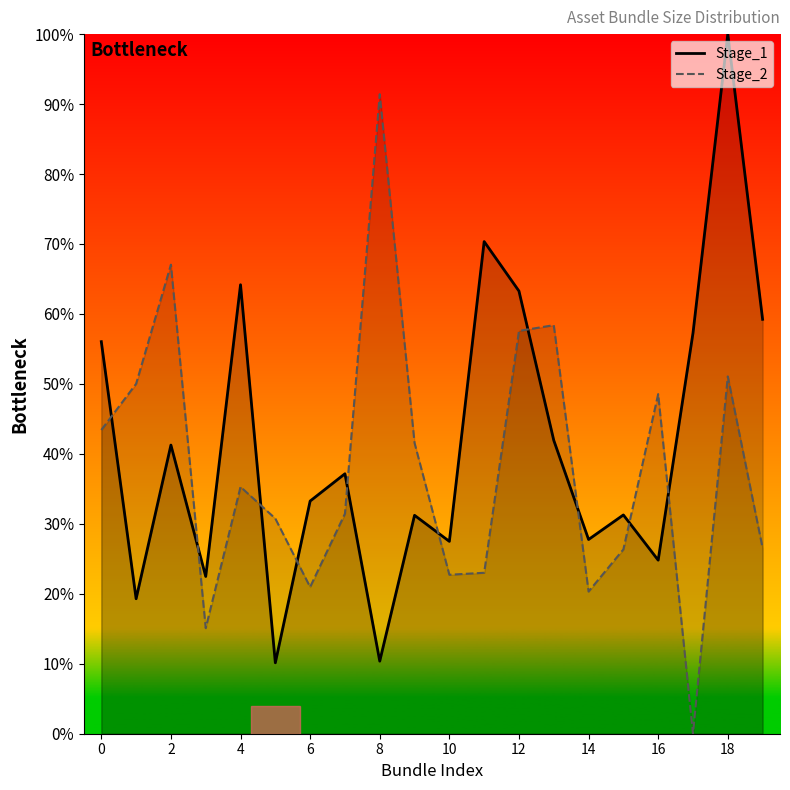

Is it true that Stage_1 equals 27.8 at 14?

True